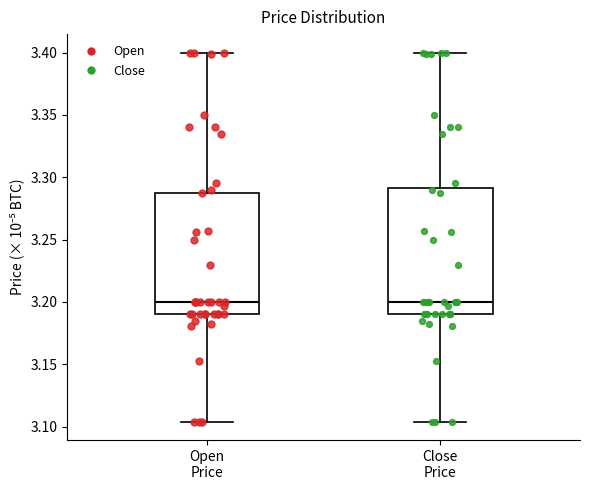

Reading left to right, read every box against the y-axis: the position of its median line, the range the box covers, and the ends of its whiskers. The values are not printed on the chart, so give them approximately, as read against the axis.

Open Price: median 3.200, box 3.190 to 3.290, whiskers 3.105 to 3.400
Close Price: median 3.200, box 3.190 to 3.290, whiskers 3.105 to 3.400